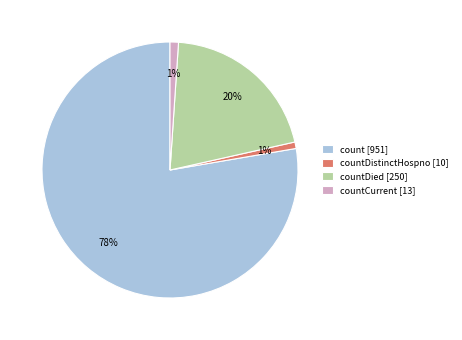

Is it true that countCurrent [13] is 15% of the pie?

False